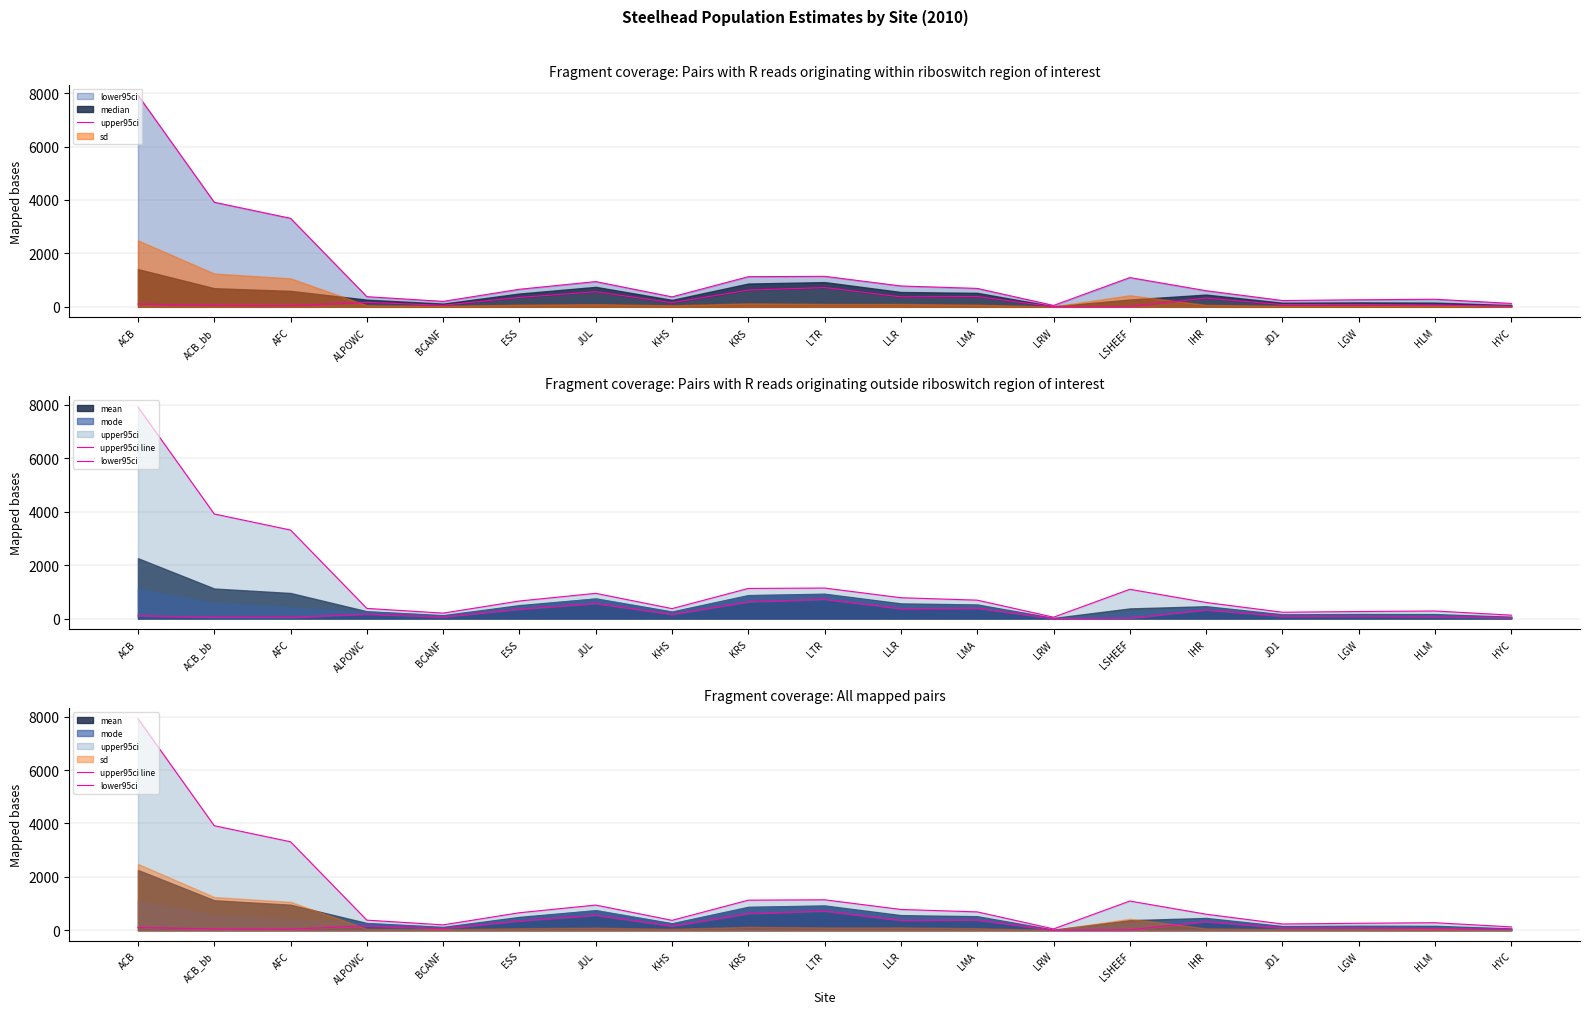

True or false: upper95ci and upper95ci line intersect in this chart.

False